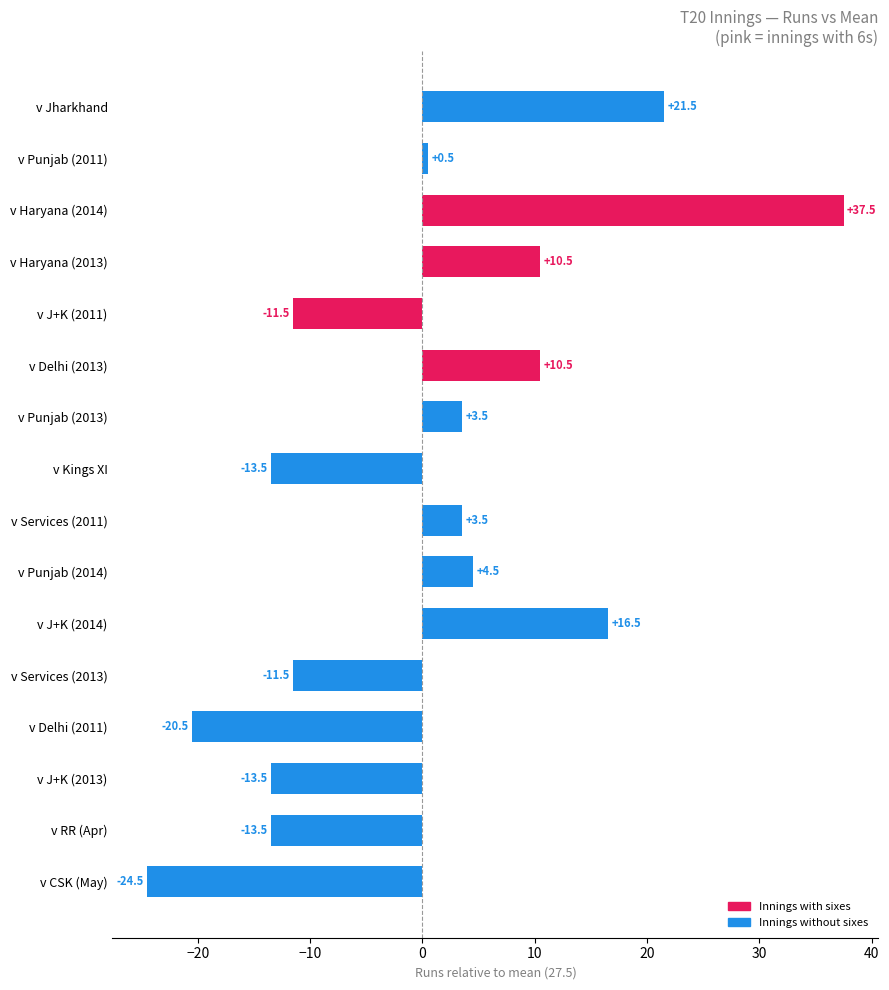

What is the change in value from v J+K (2013) to v CSK (May)?

-11.0